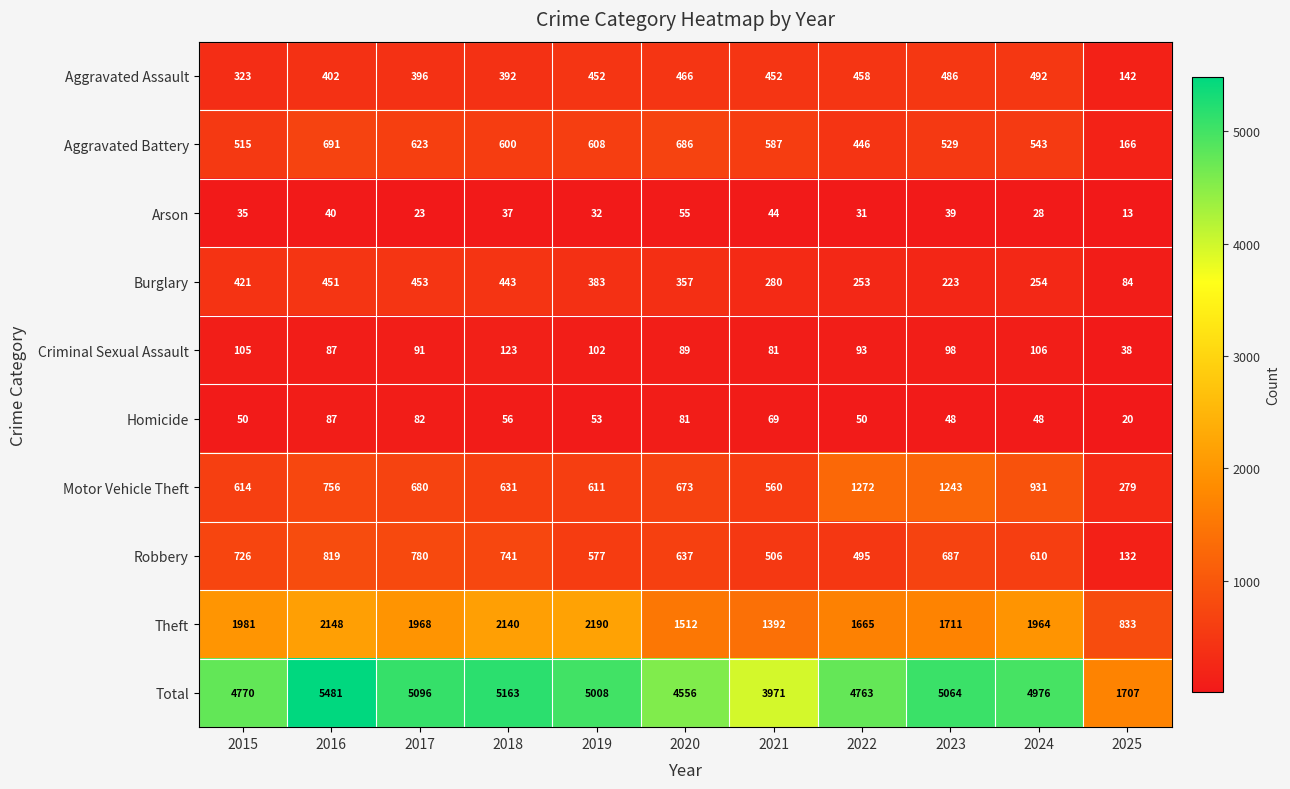

What is the difference between the Aggravated Battery values at 2015 and 2024?

28